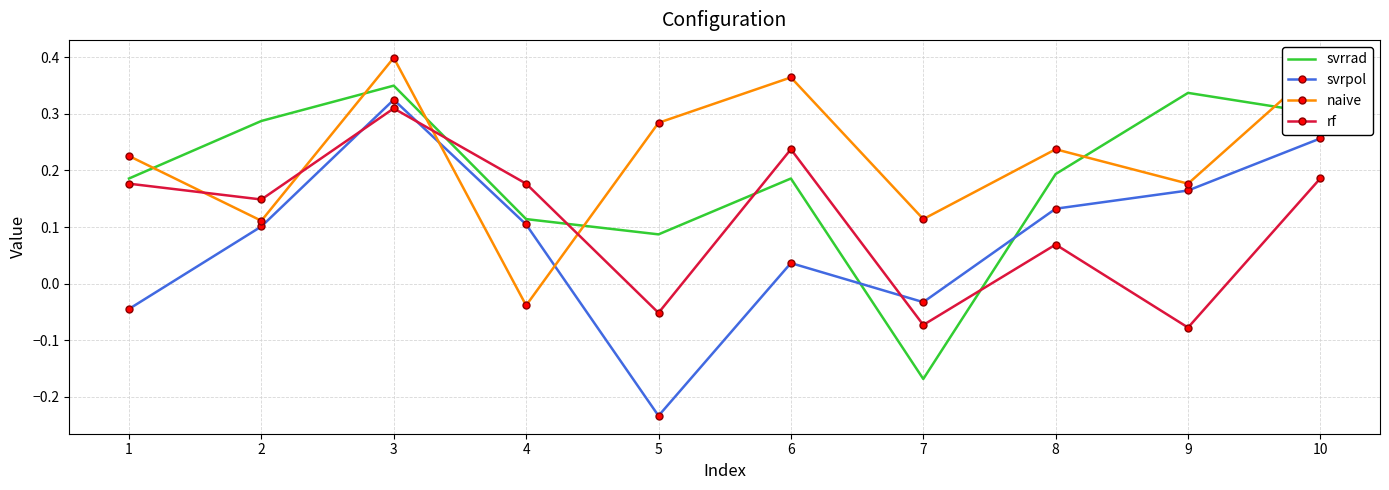

Which series changed the most between 2 and 7?

svrrad